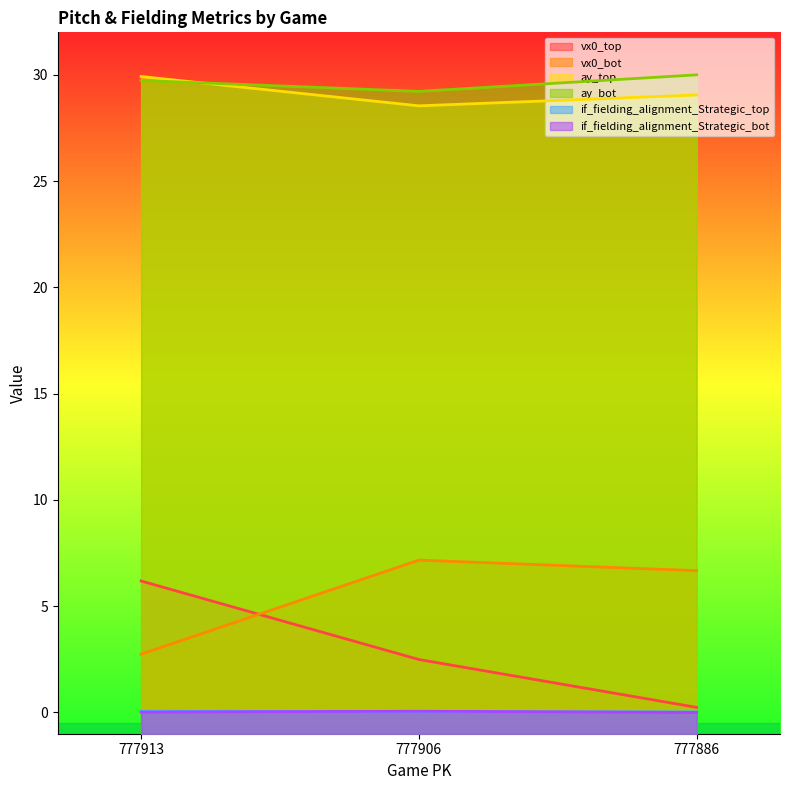

Reading left to right, what are all the values shown in this chart?

vx0_top: 777913=6.2	777906=2.5	777886=0.2
vx0_bot: 777913=2.7	777906=7.2	777886=6.7
ay_top: 777913=29.9	777906=28.5	777886=29.1
ay_bot: 777913=29.7	777906=29.2	777886=30.0
if_fielding_alignment_Strategic_top: 777913=0.1	777906=0.0	777886=0.0
if_fielding_alignment_Strategic_bot: 777913=0.0	777906=0.1	777886=0.0